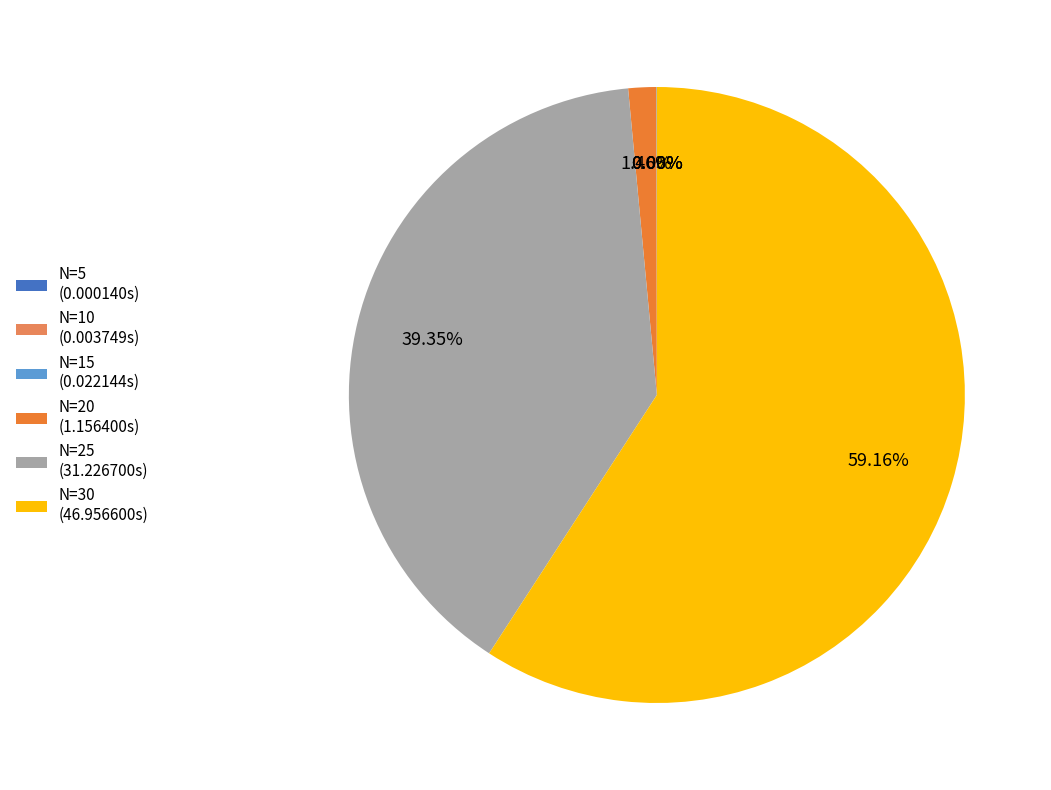

Do N=20 (1.156400s) and N=25 (31.226700s) together represent more than half of the pie?

No